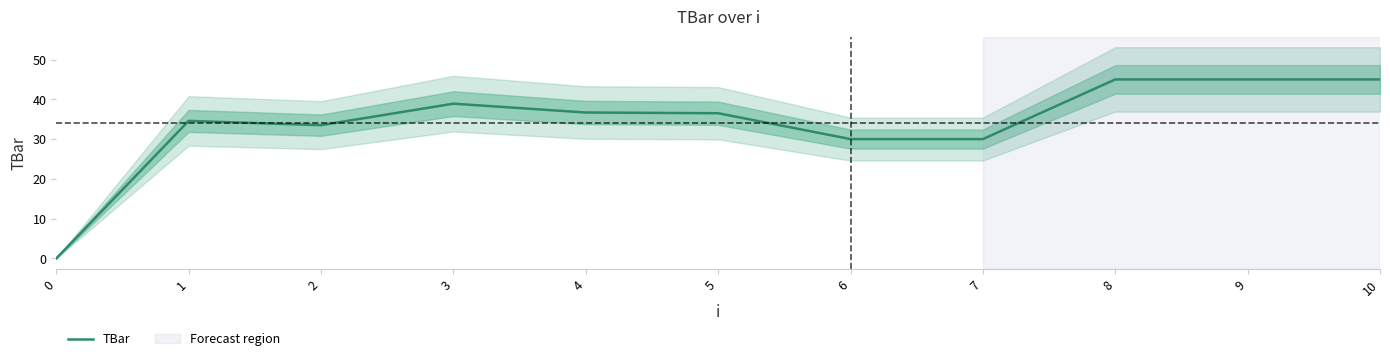

Where is the first local minimum?

2